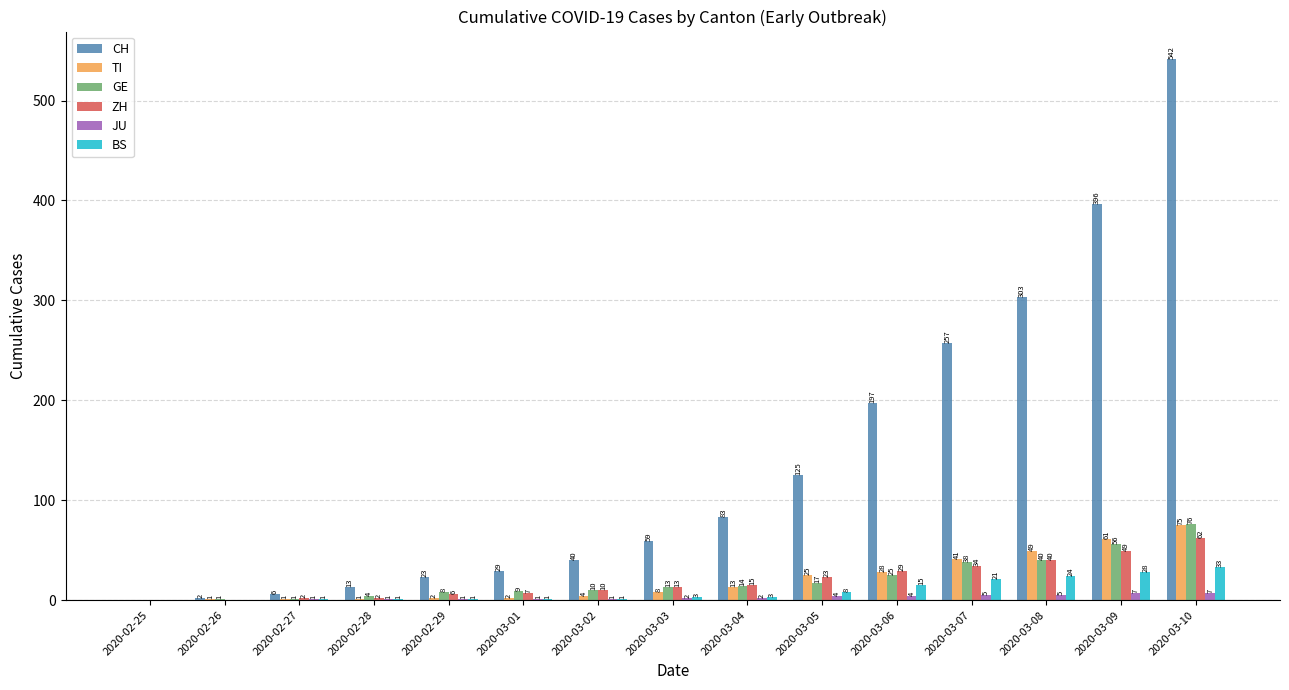

Reading left to right, list all the values displayed in this chart.

CH: 2020-02-25=0	2020-02-26=2	2020-02-27=6	2020-02-28=13	2020-02-29=23	2020-03-01=29	2020-03-02=40	2020-03-03=59	2020-03-04=83	2020-03-05=125	2020-03-06=197	2020-03-07=257	2020-03-08=303	2020-03-09=396	2020-03-10=542
TI: 2020-02-25=0	2020-02-26=1	2020-02-27=1	2020-02-28=1	2020-02-29=2	2020-03-01=2	2020-03-02=4	2020-03-03=8	2020-03-04=13	2020-03-05=25	2020-03-06=28	2020-03-07=41	2020-03-08=49	2020-03-09=61	2020-03-10=75
GE: 2020-02-25=0	2020-02-26=1	2020-02-27=1	2020-02-28=4	2020-02-29=8	2020-03-01=9	2020-03-02=10	2020-03-03=13	2020-03-04=14	2020-03-05=17	2020-03-06=25	2020-03-07=38	2020-03-08=40	2020-03-09=56	2020-03-10=76
ZH: 2020-02-25=0	2020-02-26=0	2020-02-27=2	2020-02-28=2	2020-02-29=6	2020-03-01=7	2020-03-02=10	2020-03-03=13	2020-03-04=15	2020-03-05=23	2020-03-06=29	2020-03-07=34	2020-03-08=40	2020-03-09=49	2020-03-10=62
JU: 2020-02-25=0	2020-02-26=0	2020-02-27=1	2020-02-28=1	2020-02-29=1	2020-03-01=1	2020-03-02=1	2020-03-03=2	2020-03-04=2	2020-03-05=4	2020-03-06=4	2020-03-07=5	2020-03-08=5	2020-03-09=7	2020-03-10=7
BS: 2020-02-25=0	2020-02-26=0	2020-02-27=1	2020-02-28=1	2020-02-29=1	2020-03-01=1	2020-03-02=1	2020-03-03=3	2020-03-04=3	2020-03-05=8	2020-03-06=15	2020-03-07=21	2020-03-08=24	2020-03-09=28	2020-03-10=33